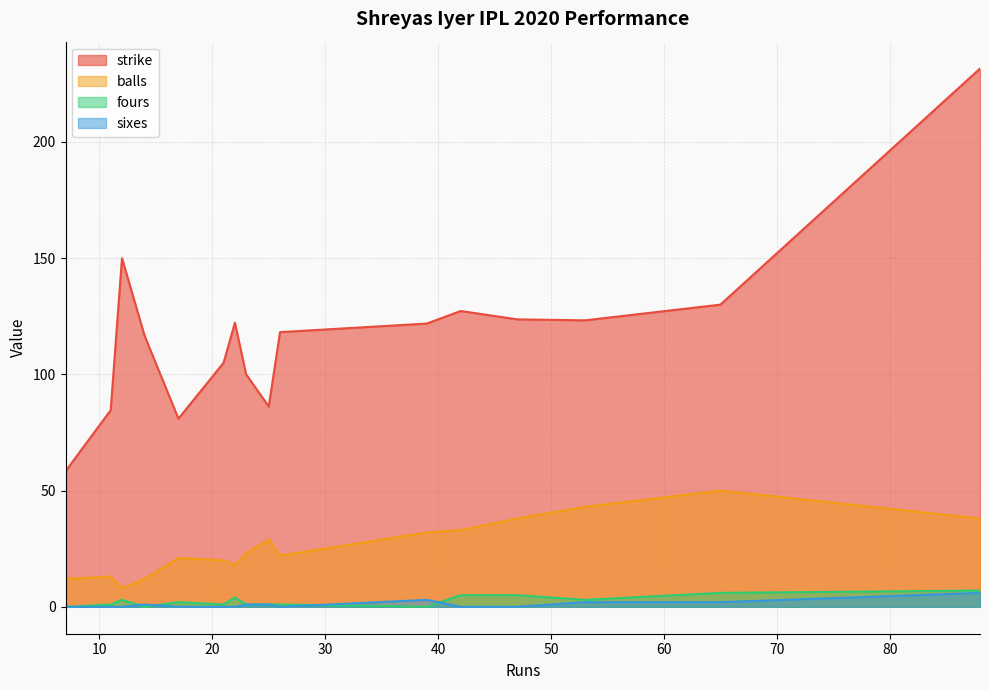

True or false: sixes has a value of 2.2 at 88.

False